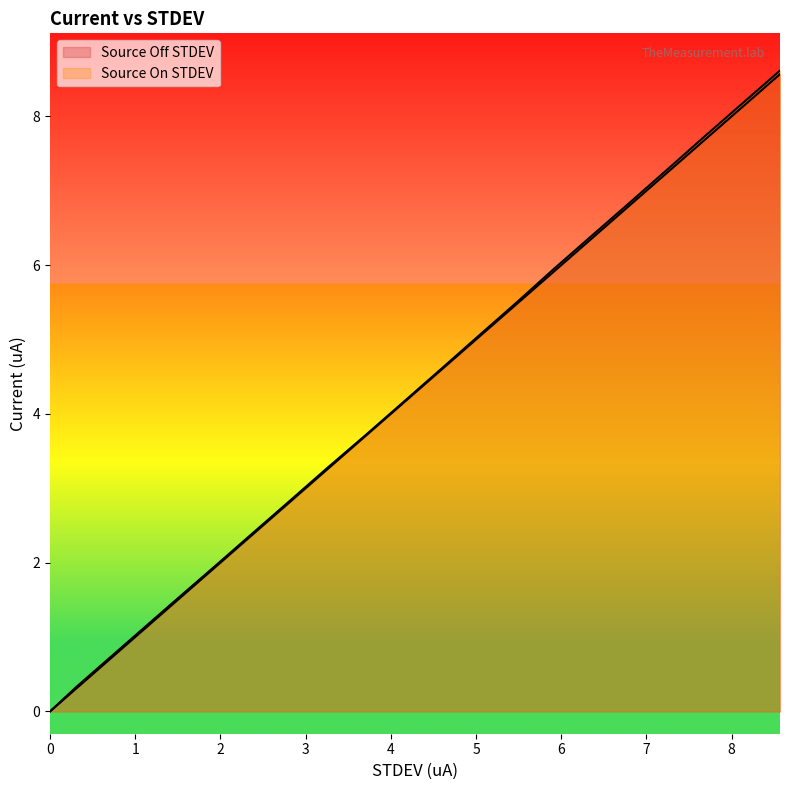

List the series in order of their peak value, lowest first.

Source Off STDEV, Source On STDEV